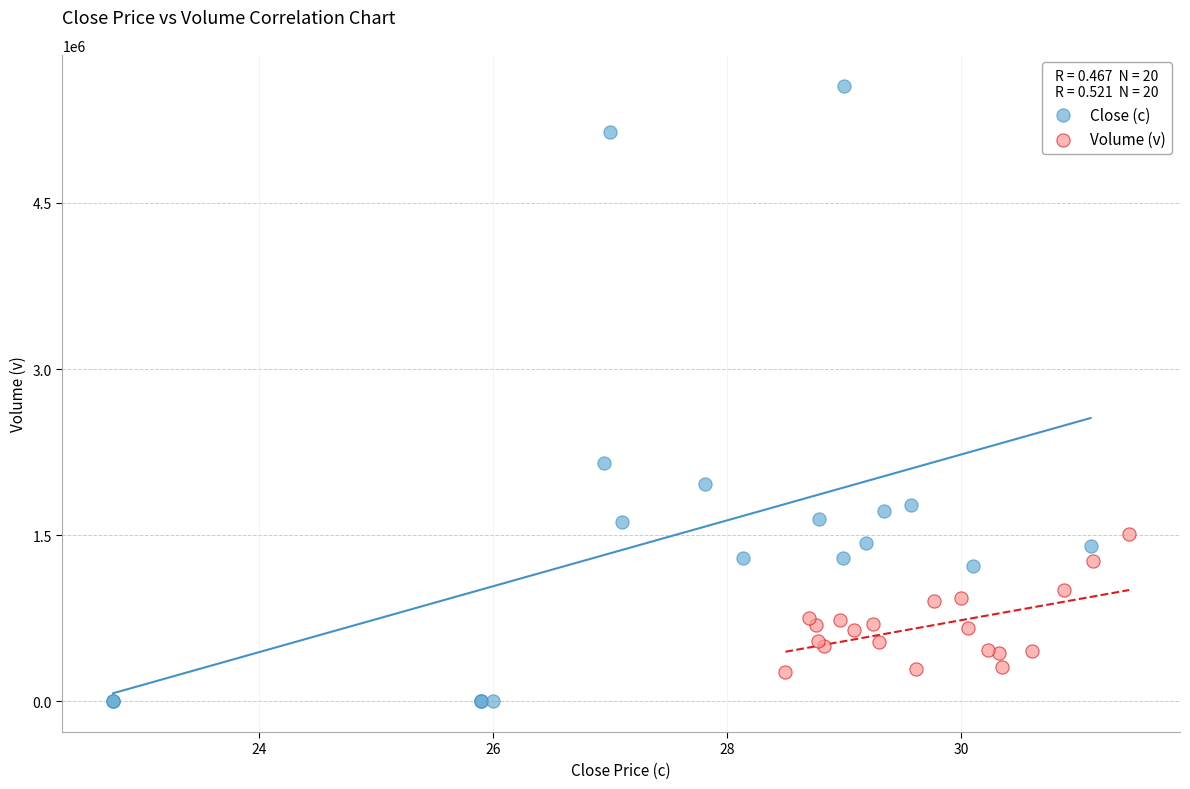

What are all the series names shown in the legend?

Close (c), Volume (v)